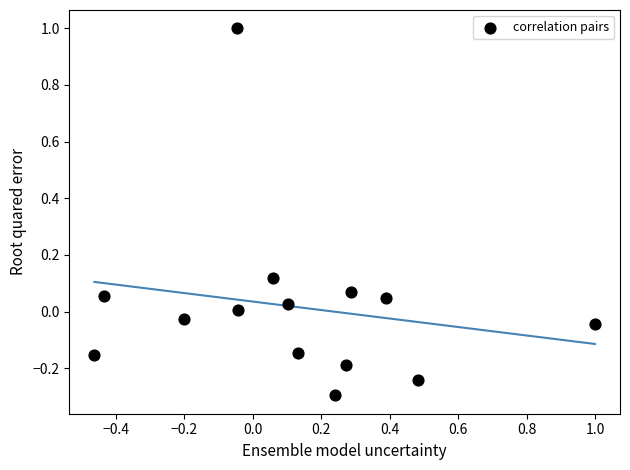

What is the range of Y values (max minus min)?

1.3